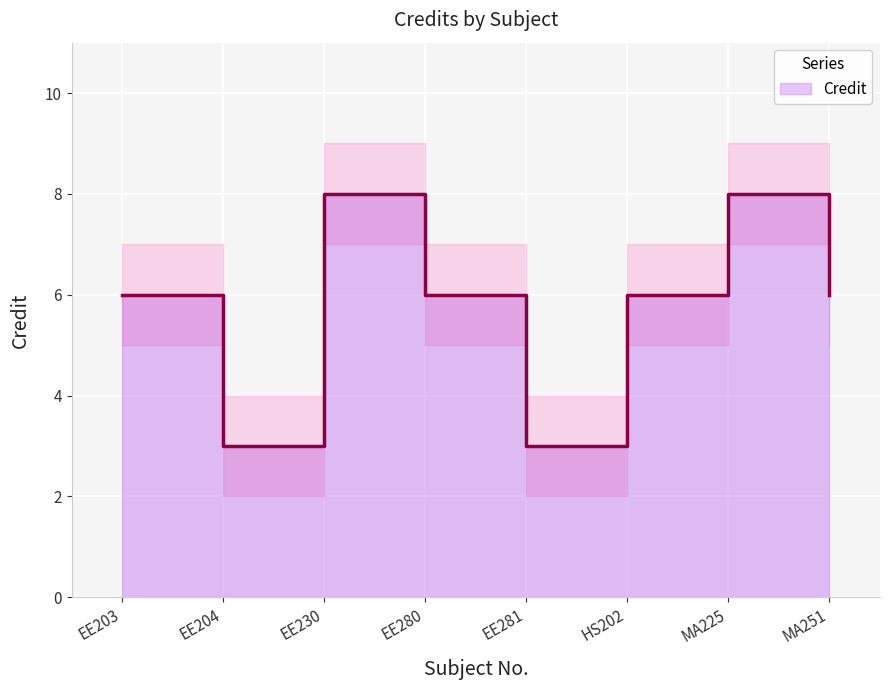

Between MA225 and MA251, which is larger?

MA225